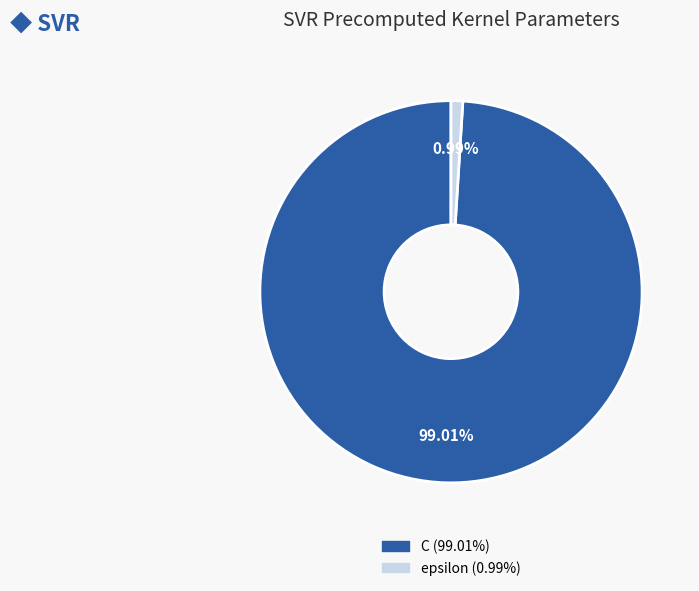

Is it true that epsilon is 15% of the pie?

False